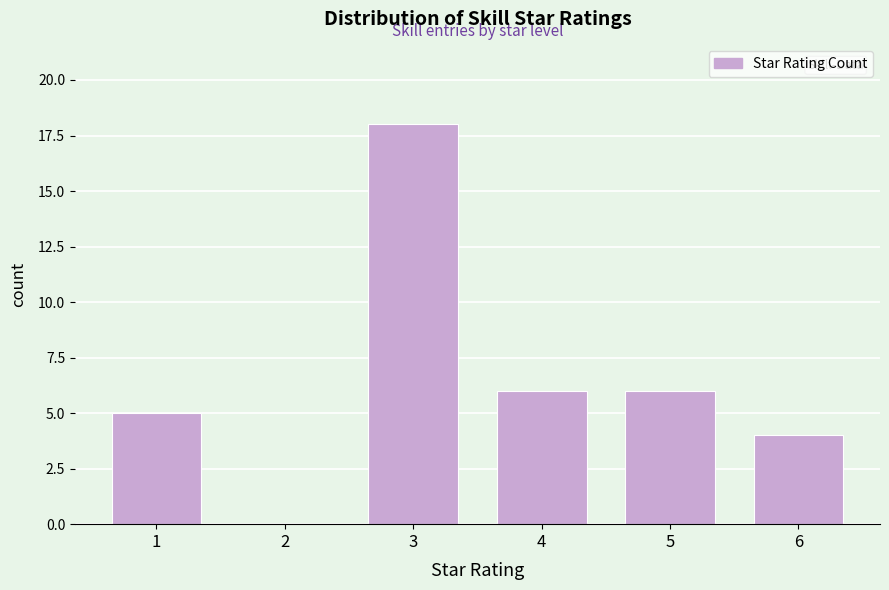

Reading left to right, what are all the values shown in this chart?

1=5	2=0	3=18	4=6	5=6	6=4